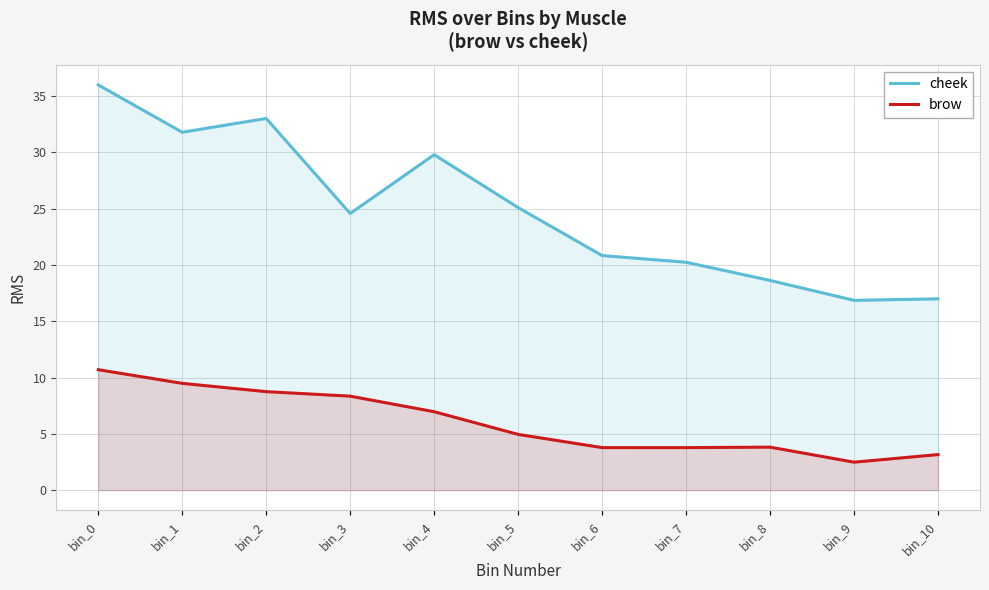

True or false: cheek and brow cross at least once.

False